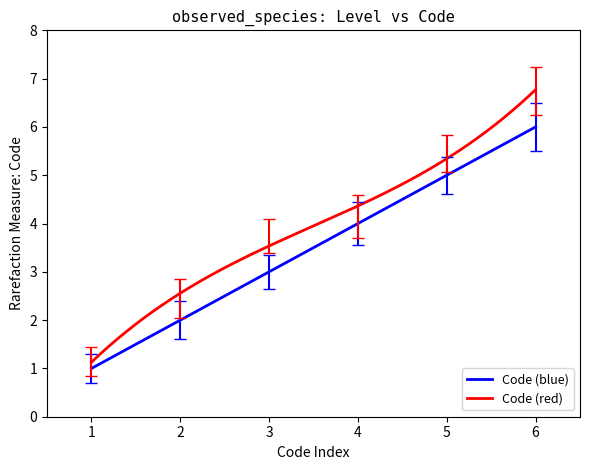

Which series has the widest spread of values?

Code (red)